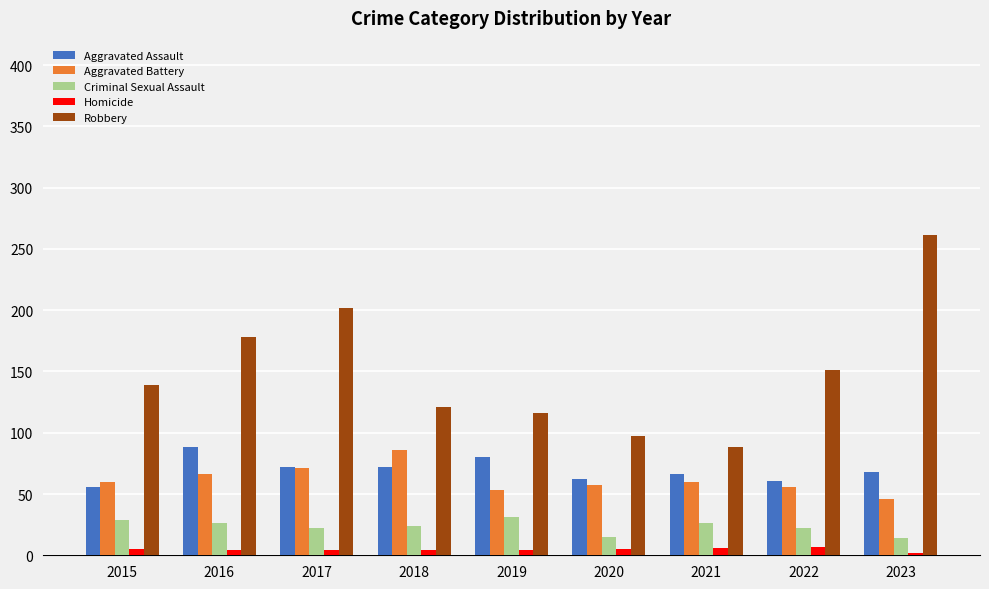

What is the value of the Robbery bar at the 2nd from the left?

178